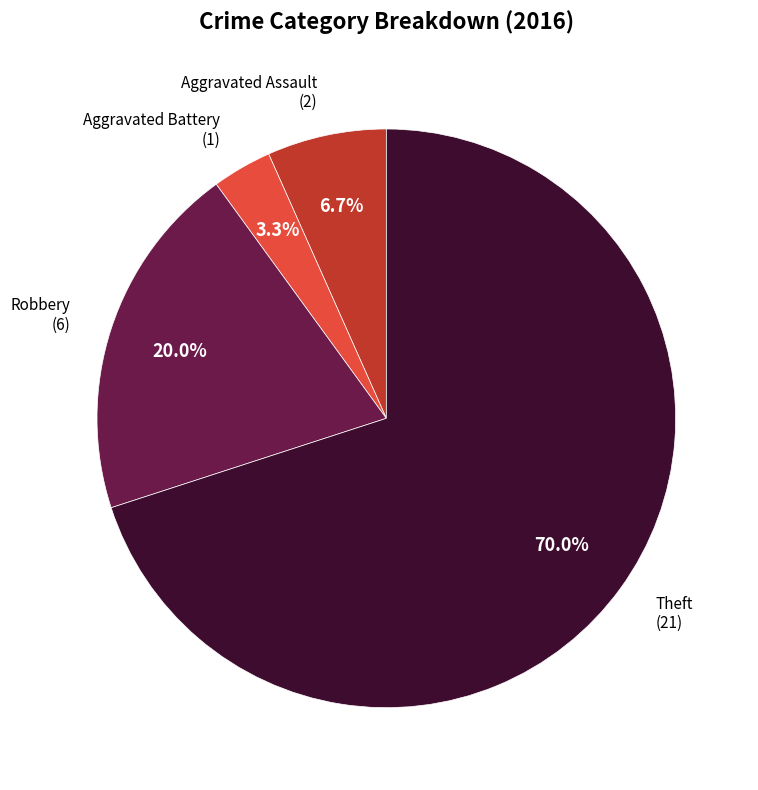

How many slices are in this pie chart?

4